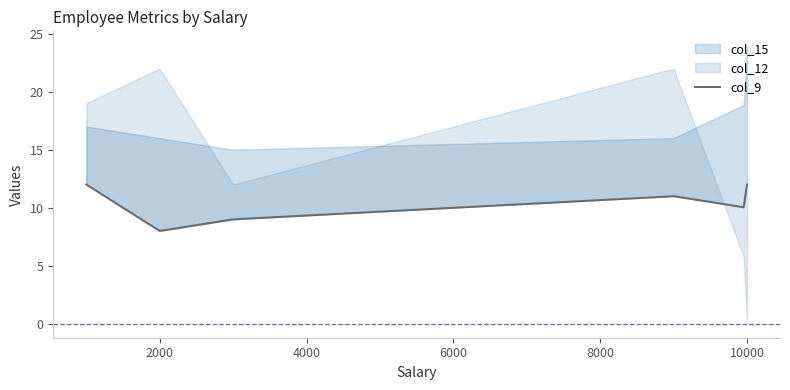

How many lines are shown in the chart?

3